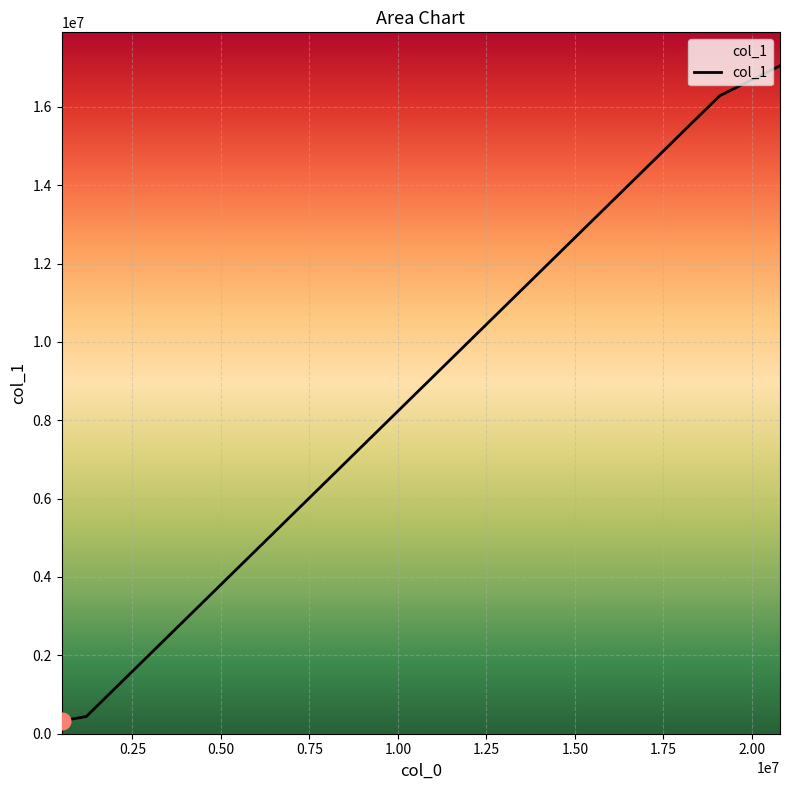

How many values are below 16282753?

2